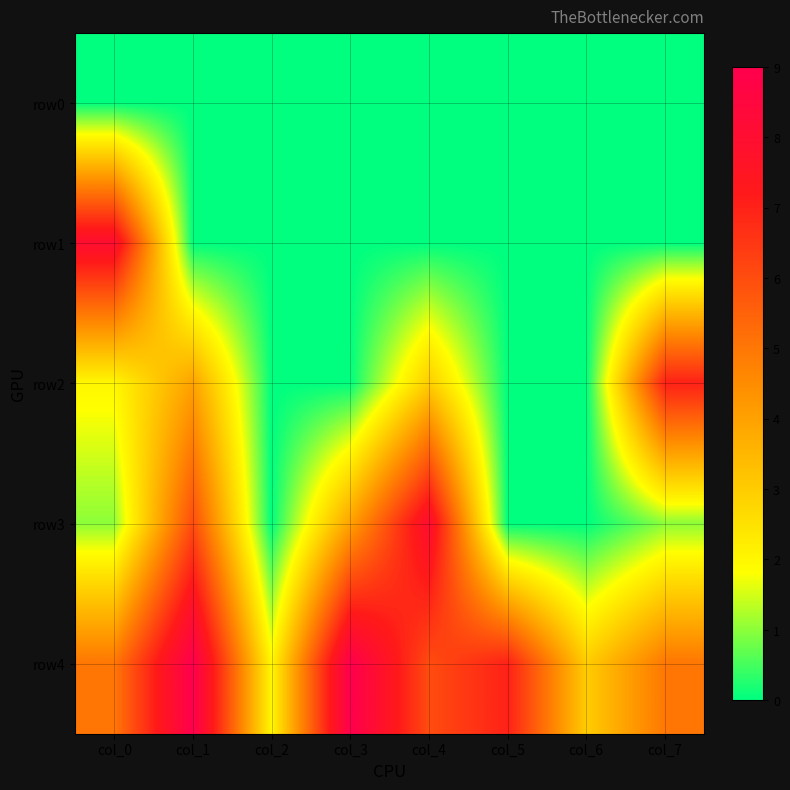

At col_1, list the series in order from smallest to largest.

row0, row1, row2, row3, row4